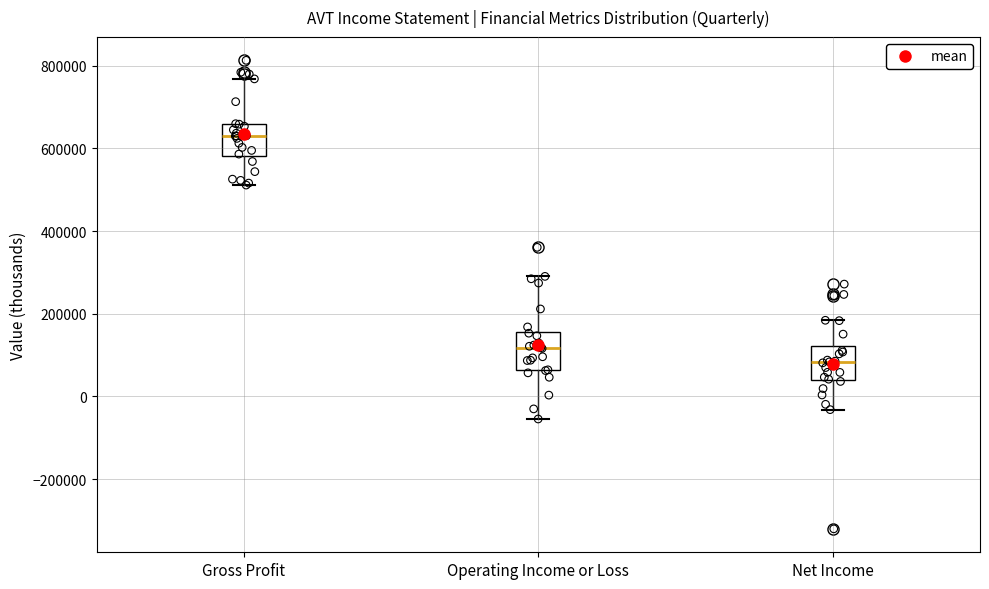

Where is the upper edge of the box for Gross Profit on the y-axis? The values are not printed on the chart, so give them approximately, as read against the axis.

660000